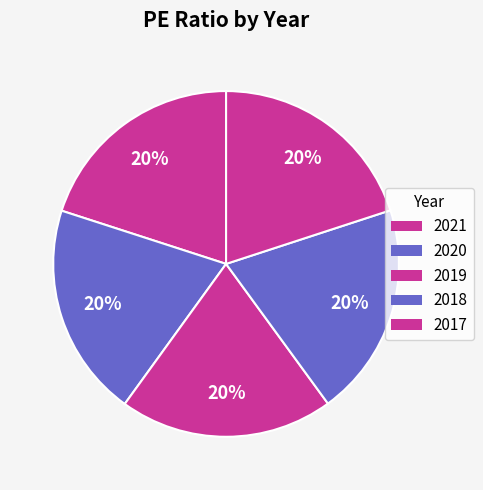

To the nearest percent, what is the combined percentage of 2019 and 2017?

40%